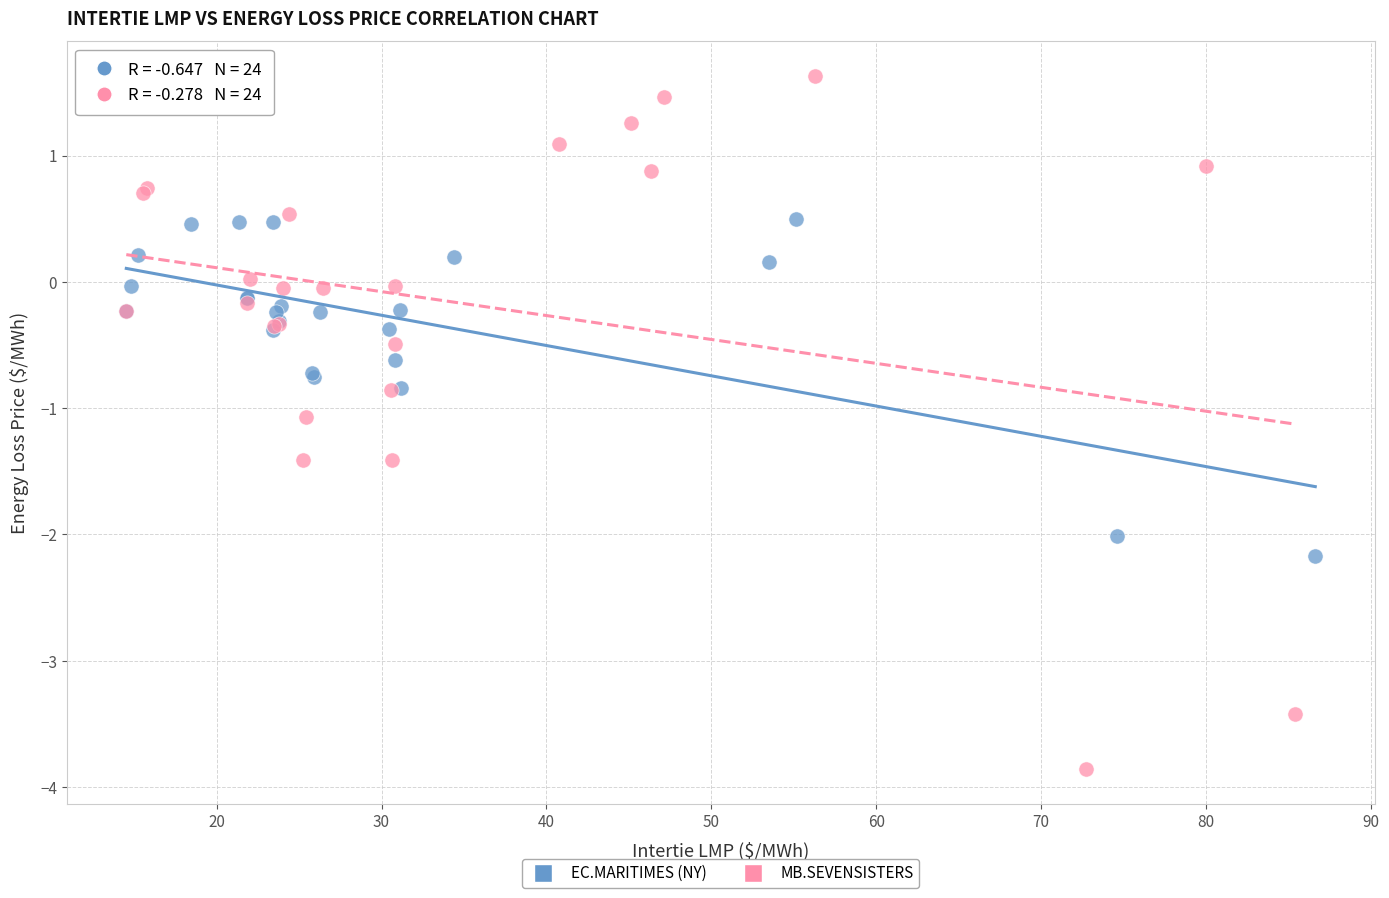

Which series has the widest spread of Y values?

MB.SEVENSISTERS